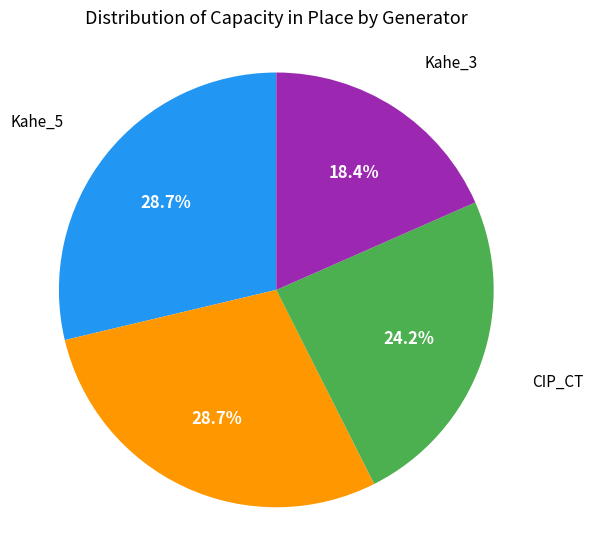

Do Kahe_3 and CIP_CT together represent more than half of the pie?

No